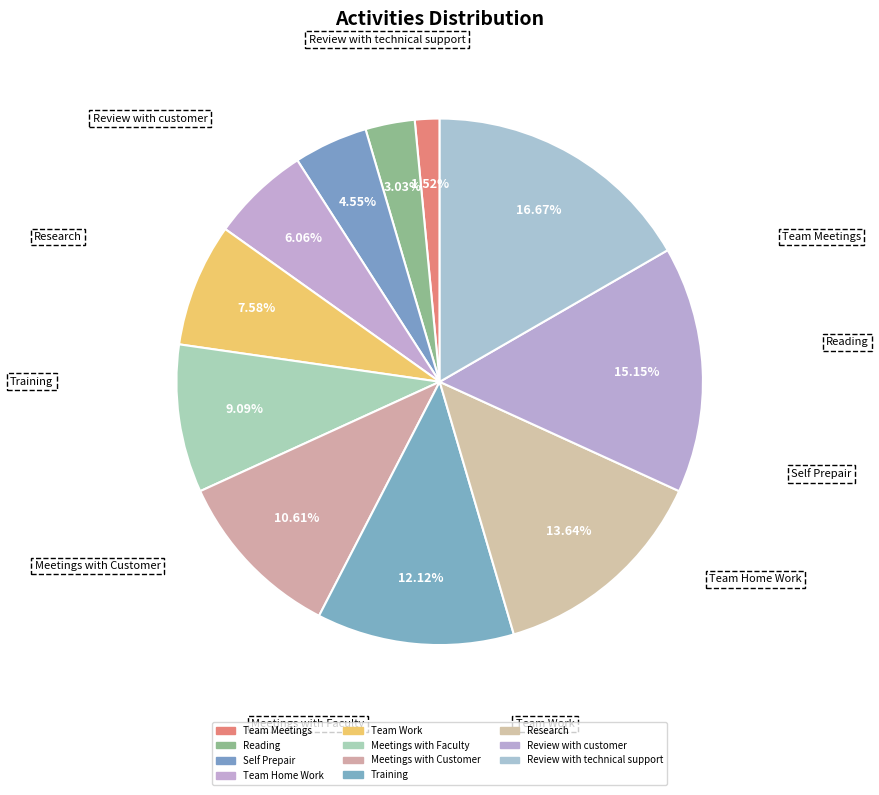

To the nearest percent, what percentage of the pie is Self Prepair?

5%